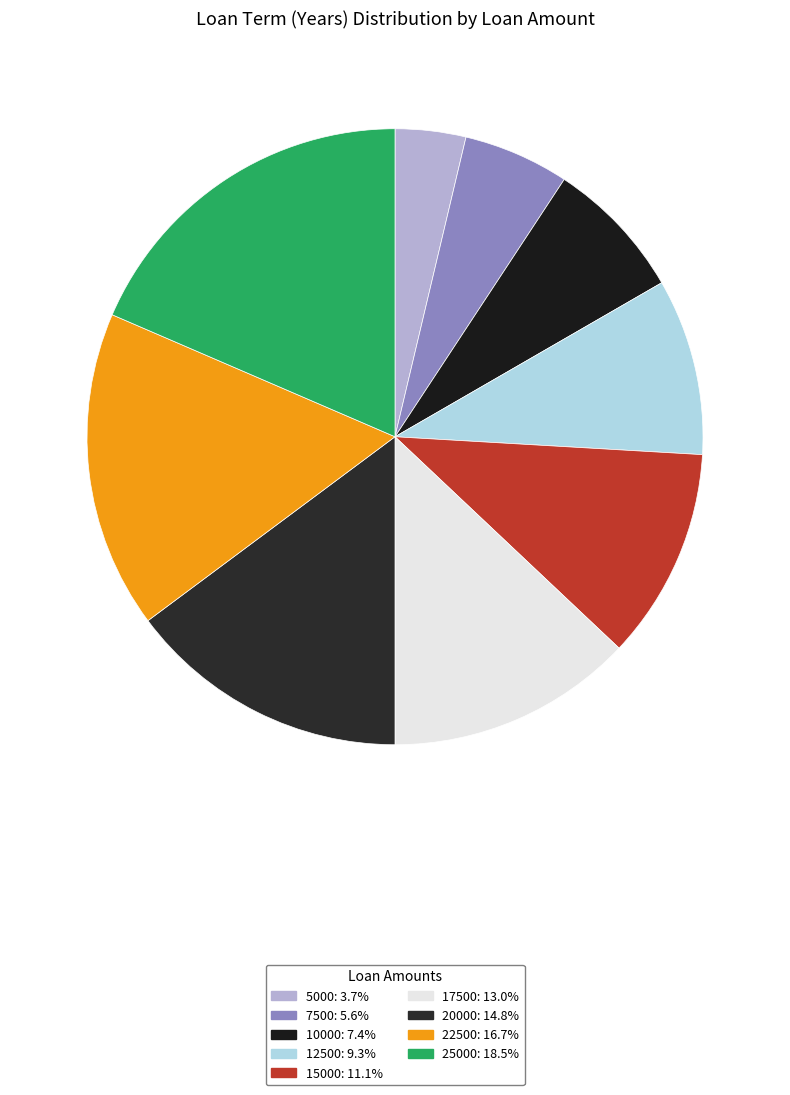

True or false: 17500 accounts for 23% of the total.

False